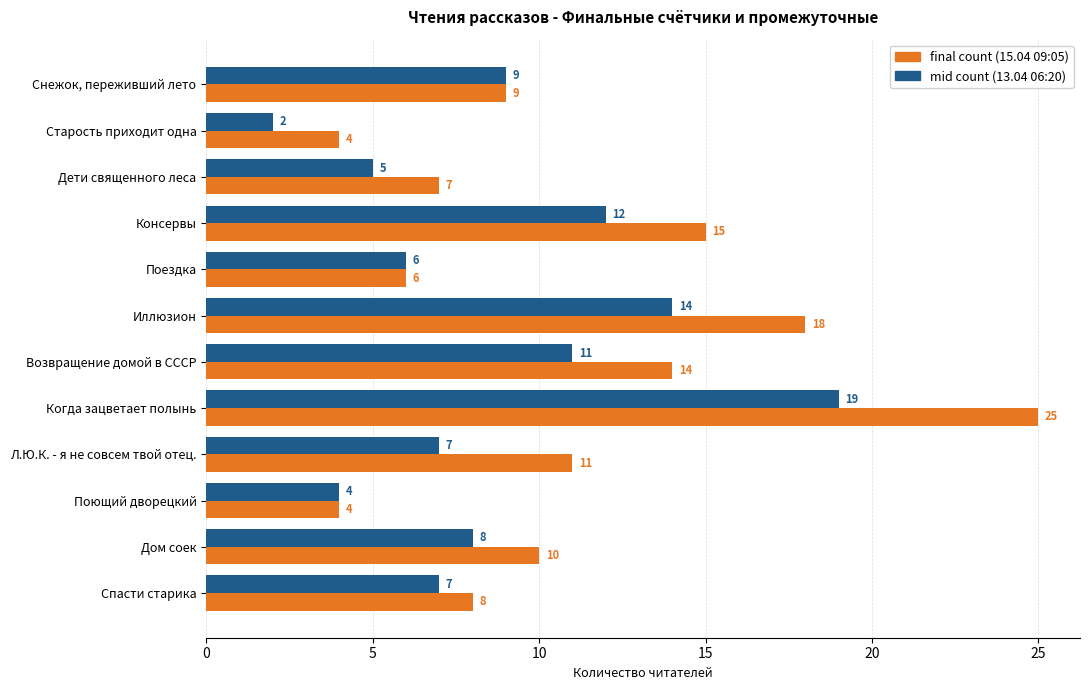

At Дом соек, list the series in order from largest to smallest.

final count (15.04 09:05), mid count (13.04 06:20)